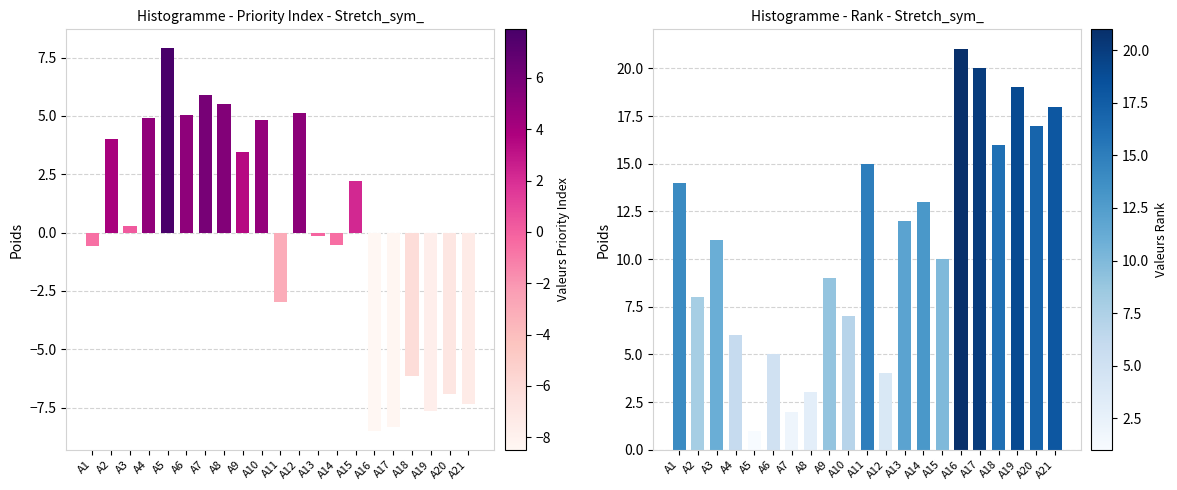

Which series has the largest total across all categories?

Rank